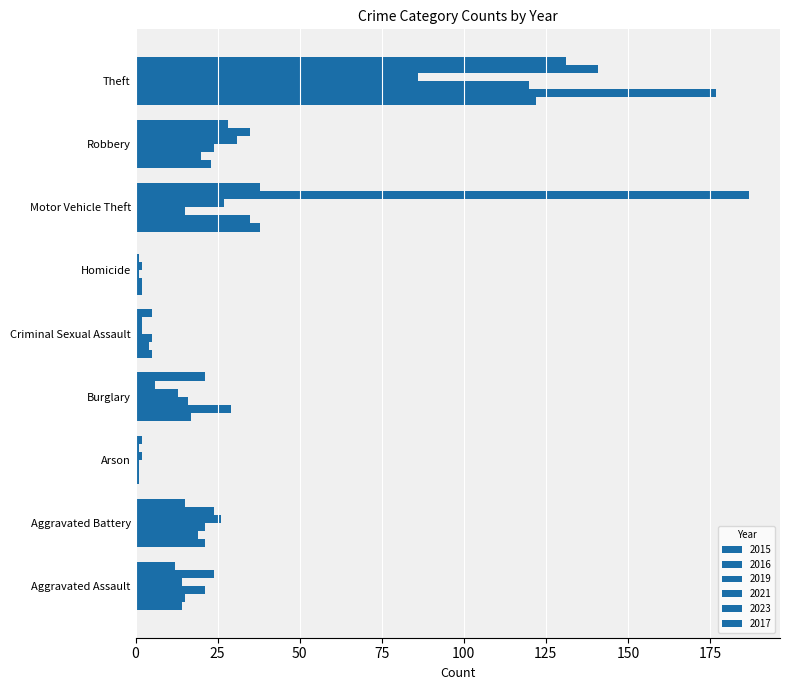

Is it true that 2016 equals 38 at Theft?

False